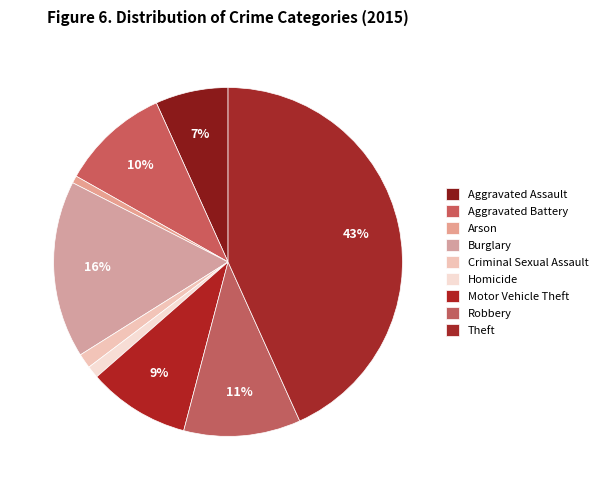

Approximately how many times larger is the value at Aggravated Battery compared to Criminal Sexual Assault?

7.4